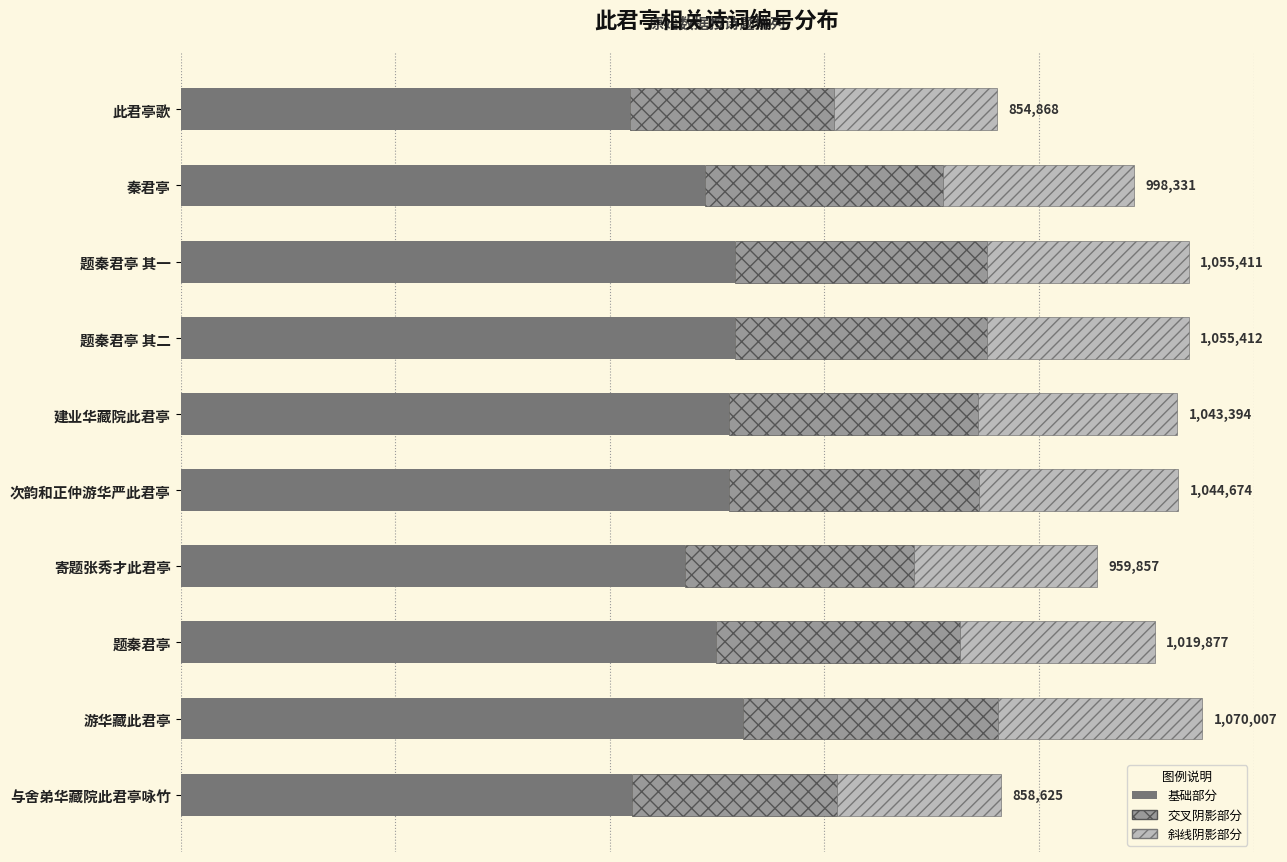

What are all the series names shown in the legend?

基础部分, 交叉阴影部分, 斜线阴影部分